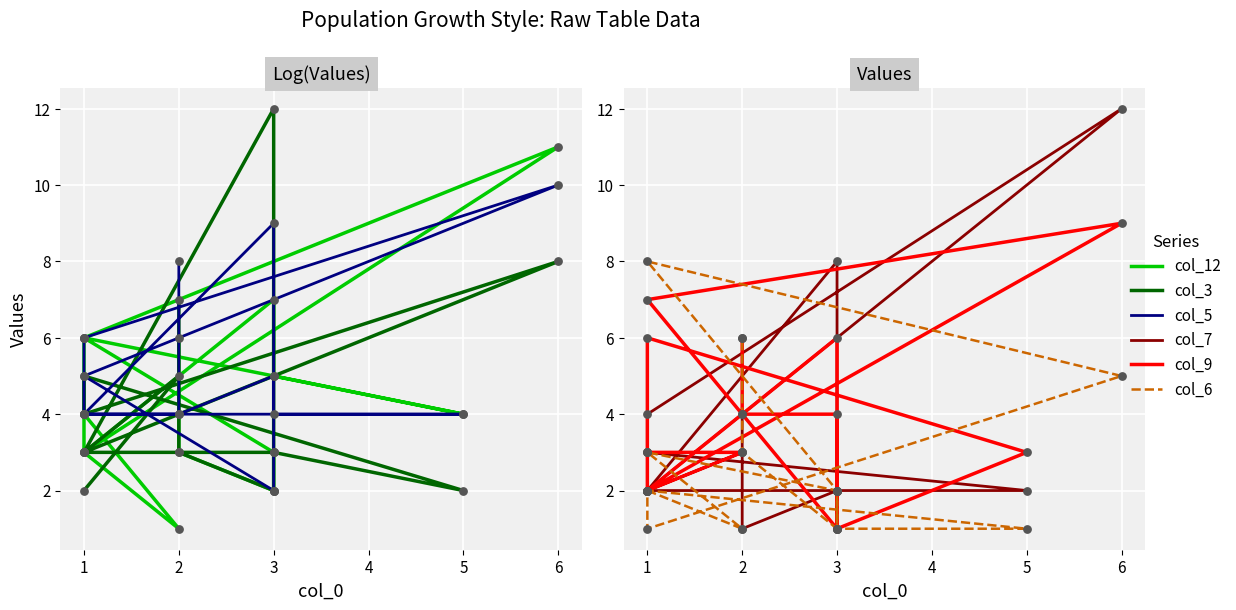

What are all the series names shown in the legend?

col_12, col_3, col_5, col_7, col_9, col_6